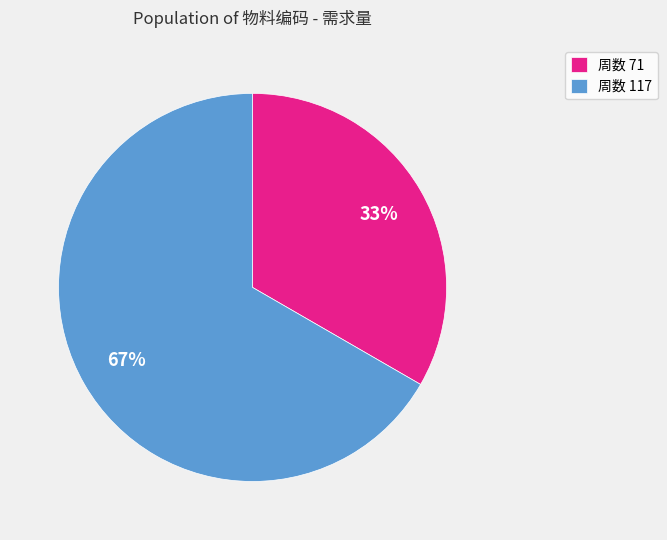

To the nearest percent, what is the average slice percentage?

50%